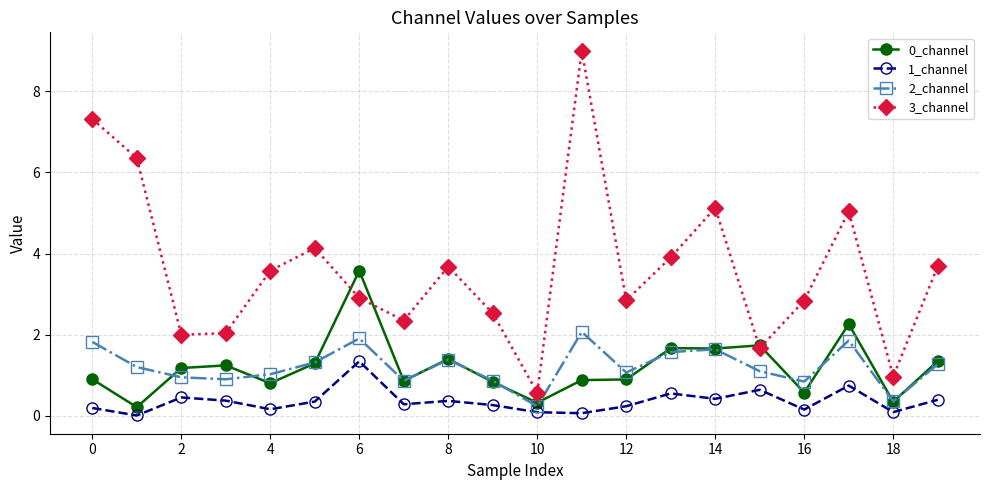

True or false: 0_channel has more than 0 interior local peaks.

True